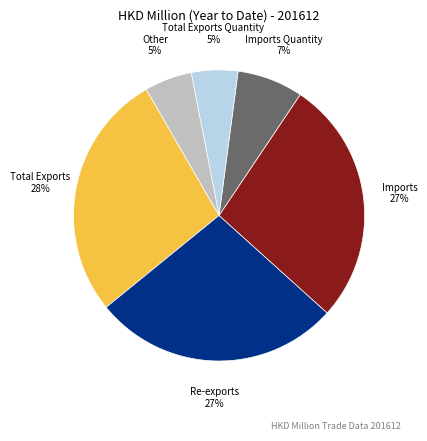

To the nearest percent, what portion does Imports represent?

27%